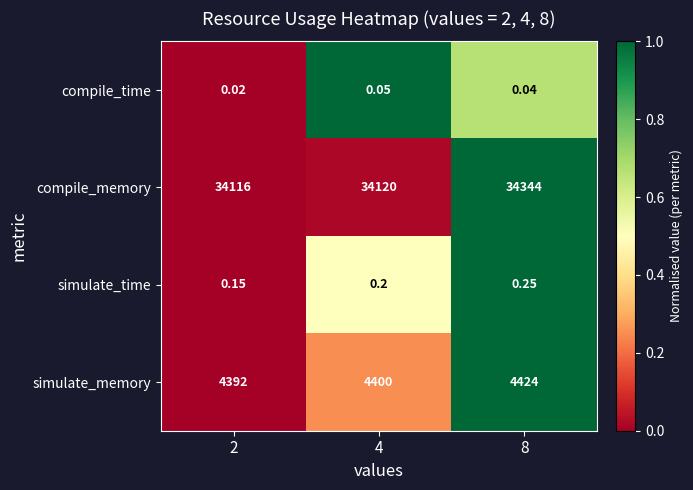

At which category is the sum across all series the highest?

8